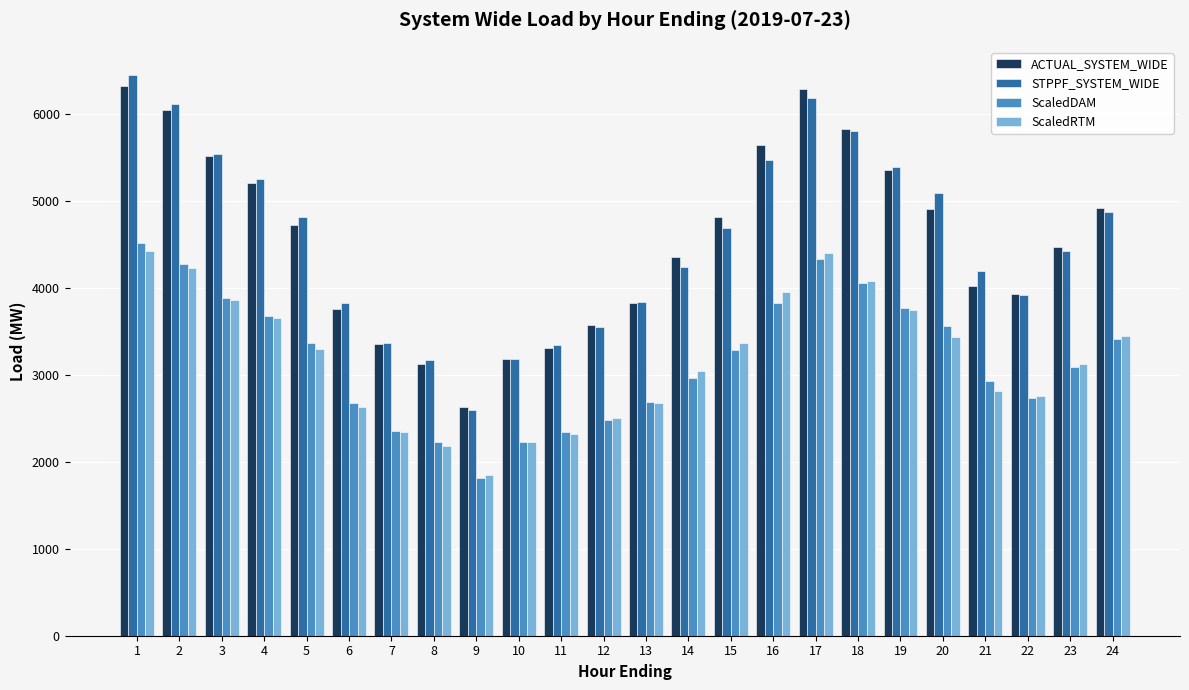

Which category has the highest value in the ScaledDAM series?

1